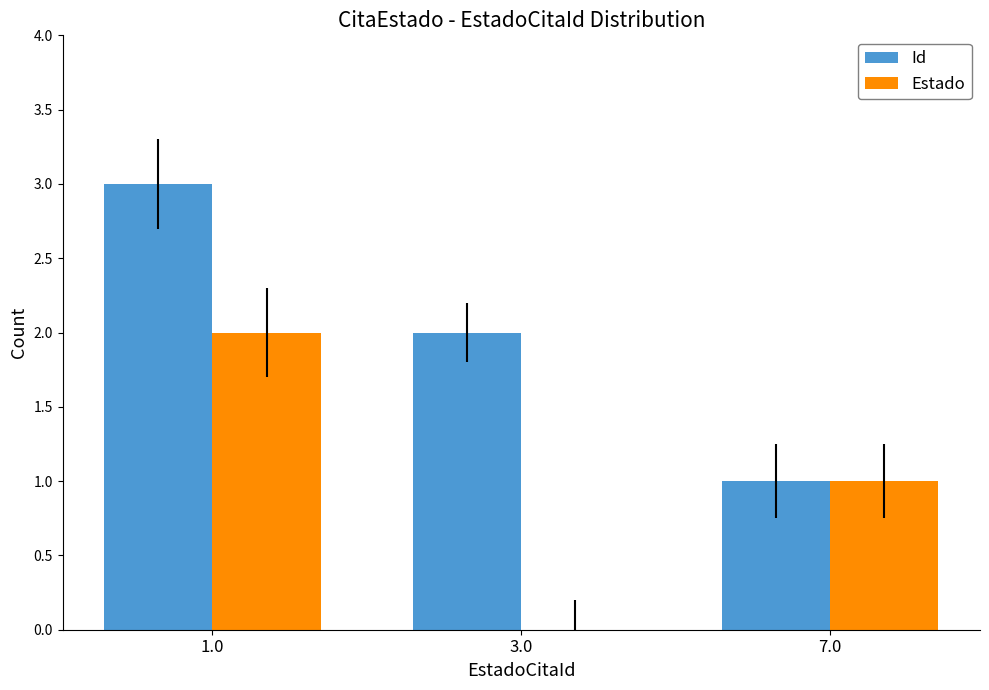

Which series has the largest total across all categories?

Id